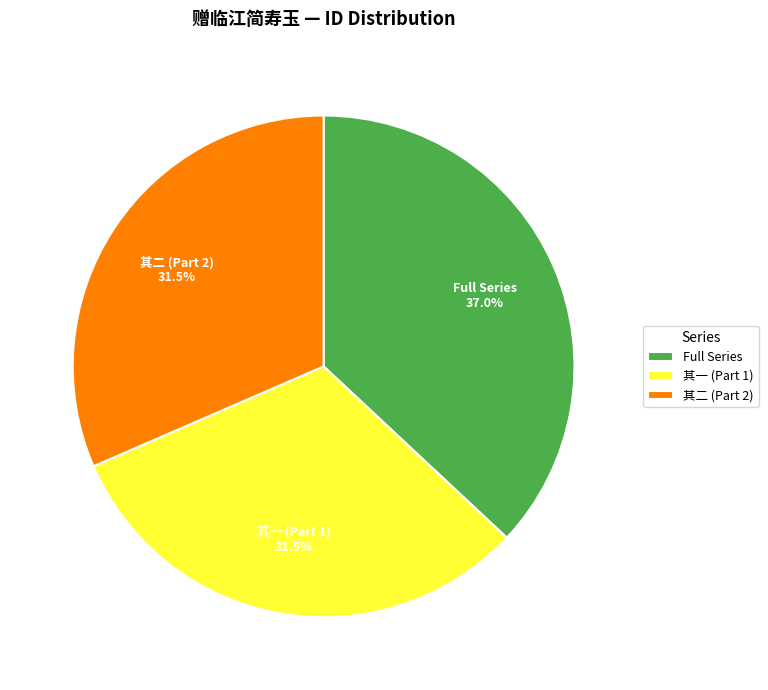

What percentage is NOT represented by 其二 (Part 2)?

68.5%